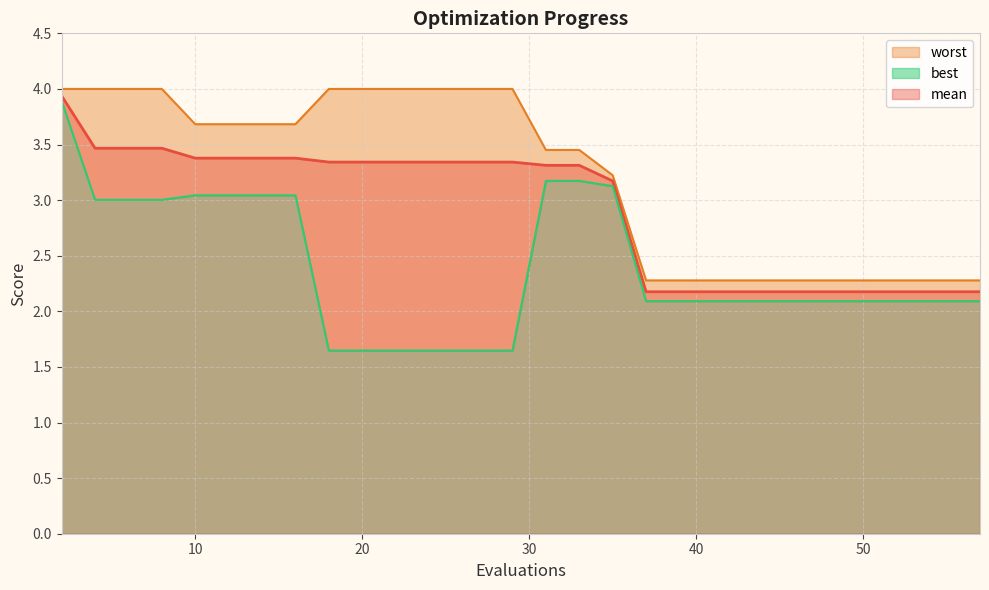

What is the minimum value for mean?

2.2